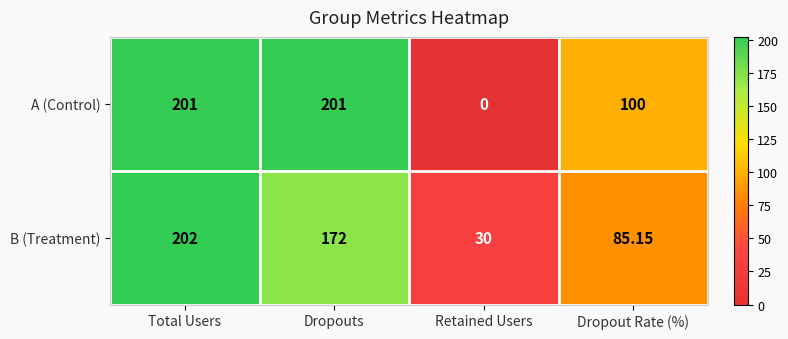

Rank the series by their maximum value, from lowest to highest.

A (Control), B (Treatment)